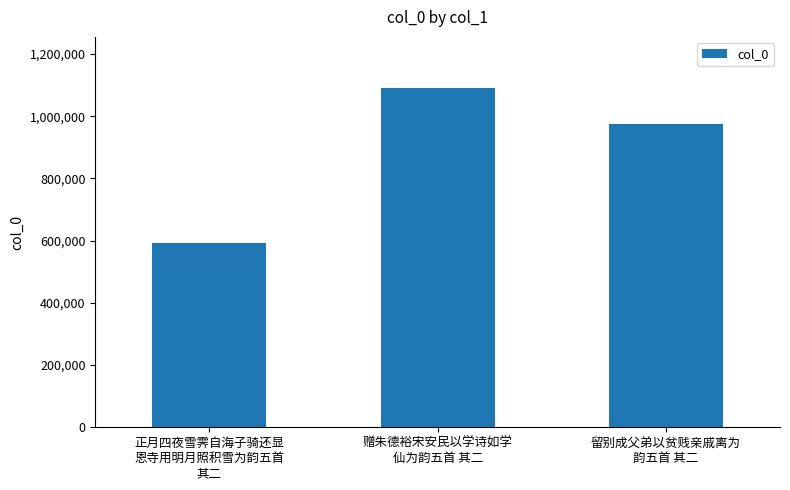

Does the chart contain stacked bars?

No